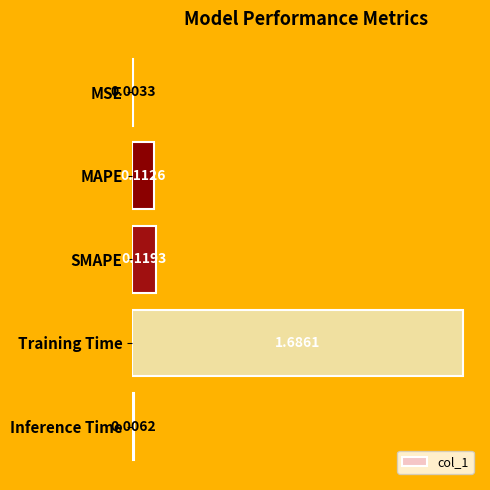

What is the change in value from MSE to Training Time?

+1.7